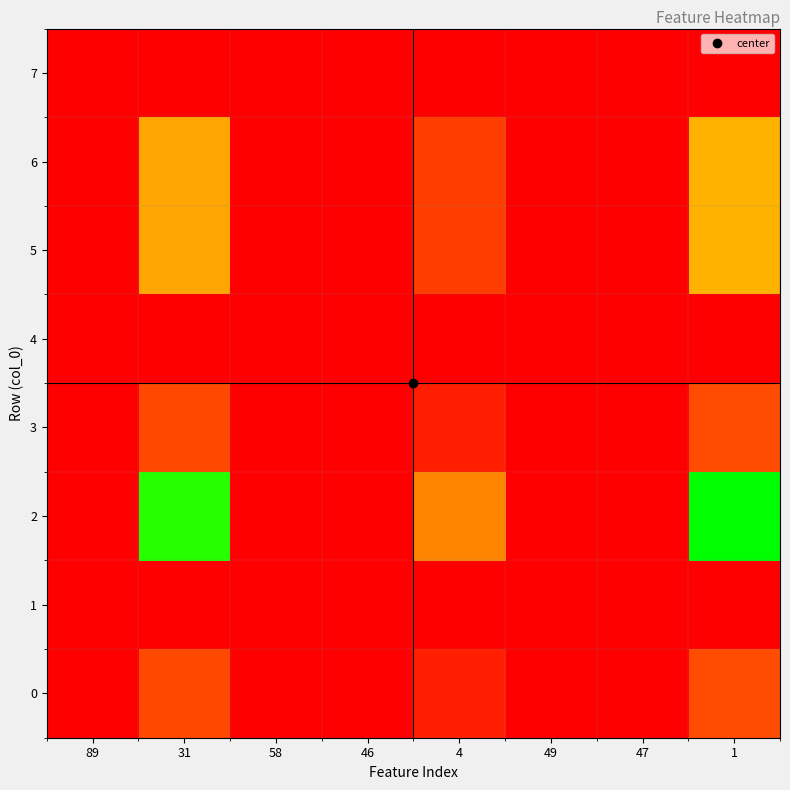

At 89, list the series in order from largest to smallest.

2, 5, 6, 0, 3, 4, 1, 7